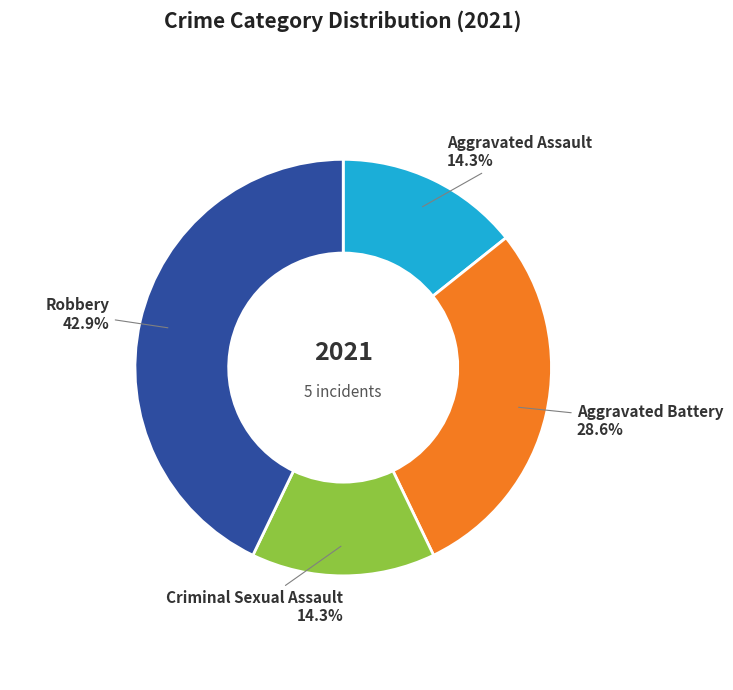

How many segments does this pie chart have?

4